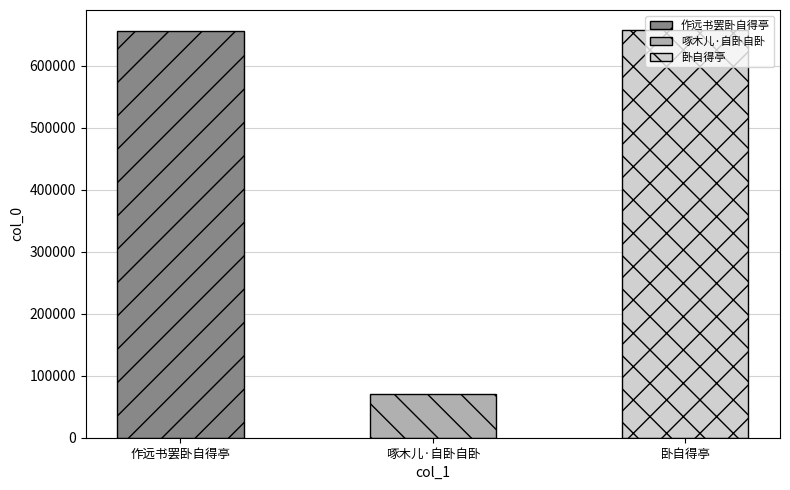

Is it true that the value at 啄木儿·自卧自卧 is 34063?

False